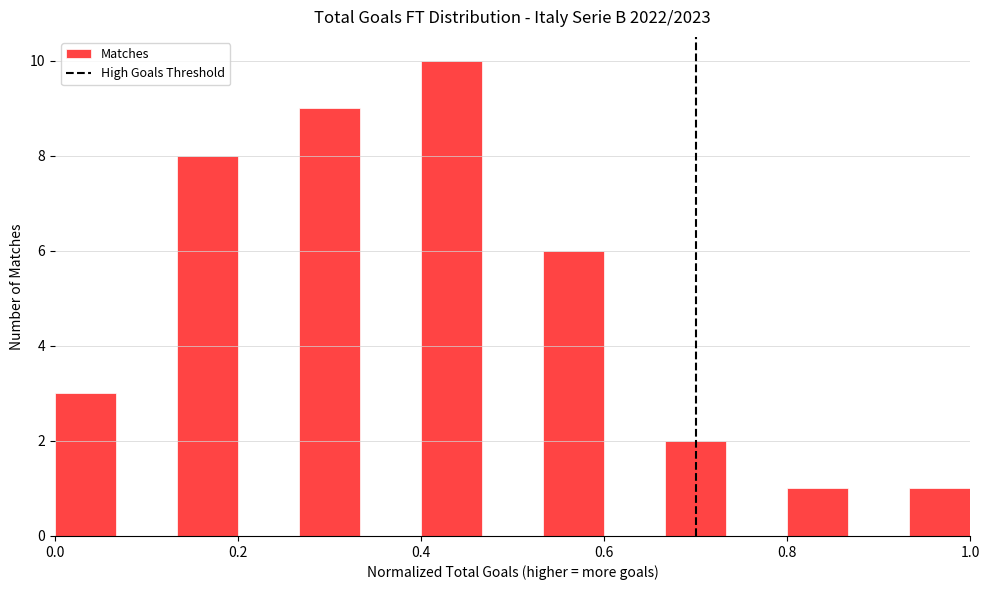

Read against the x-axis, roughly where is the centre of the tallest bar?

0.44